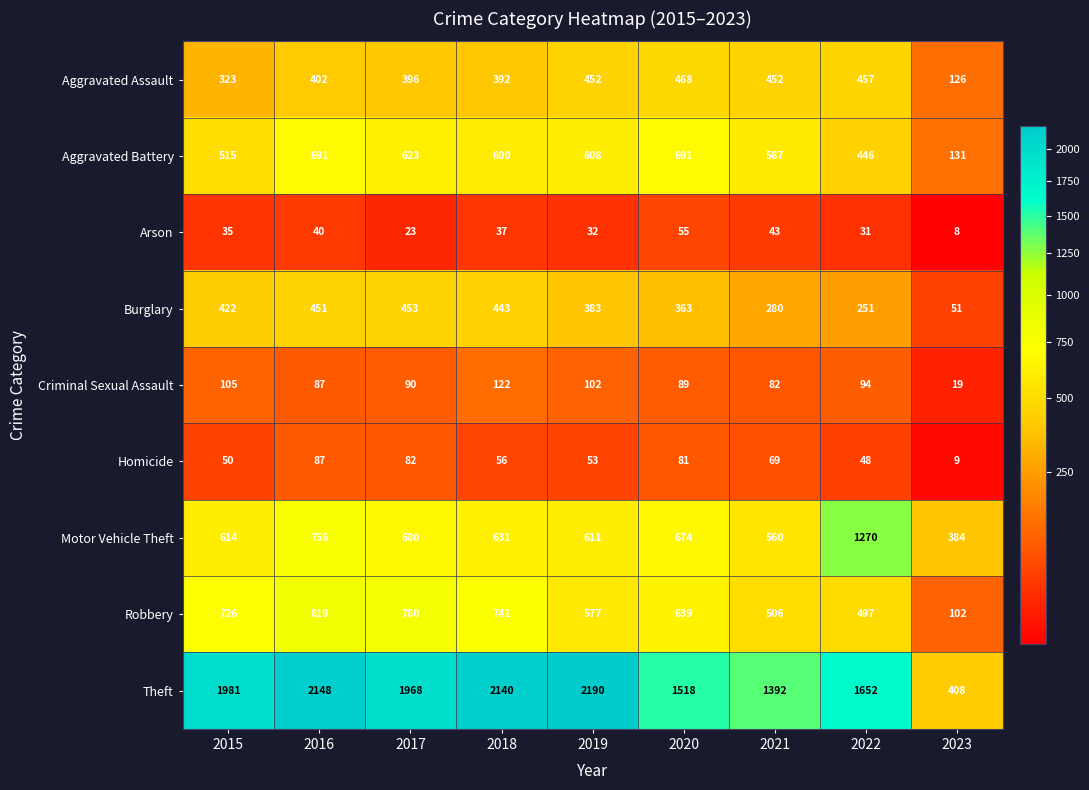

At which label does Theft first exceed 1968?

2015